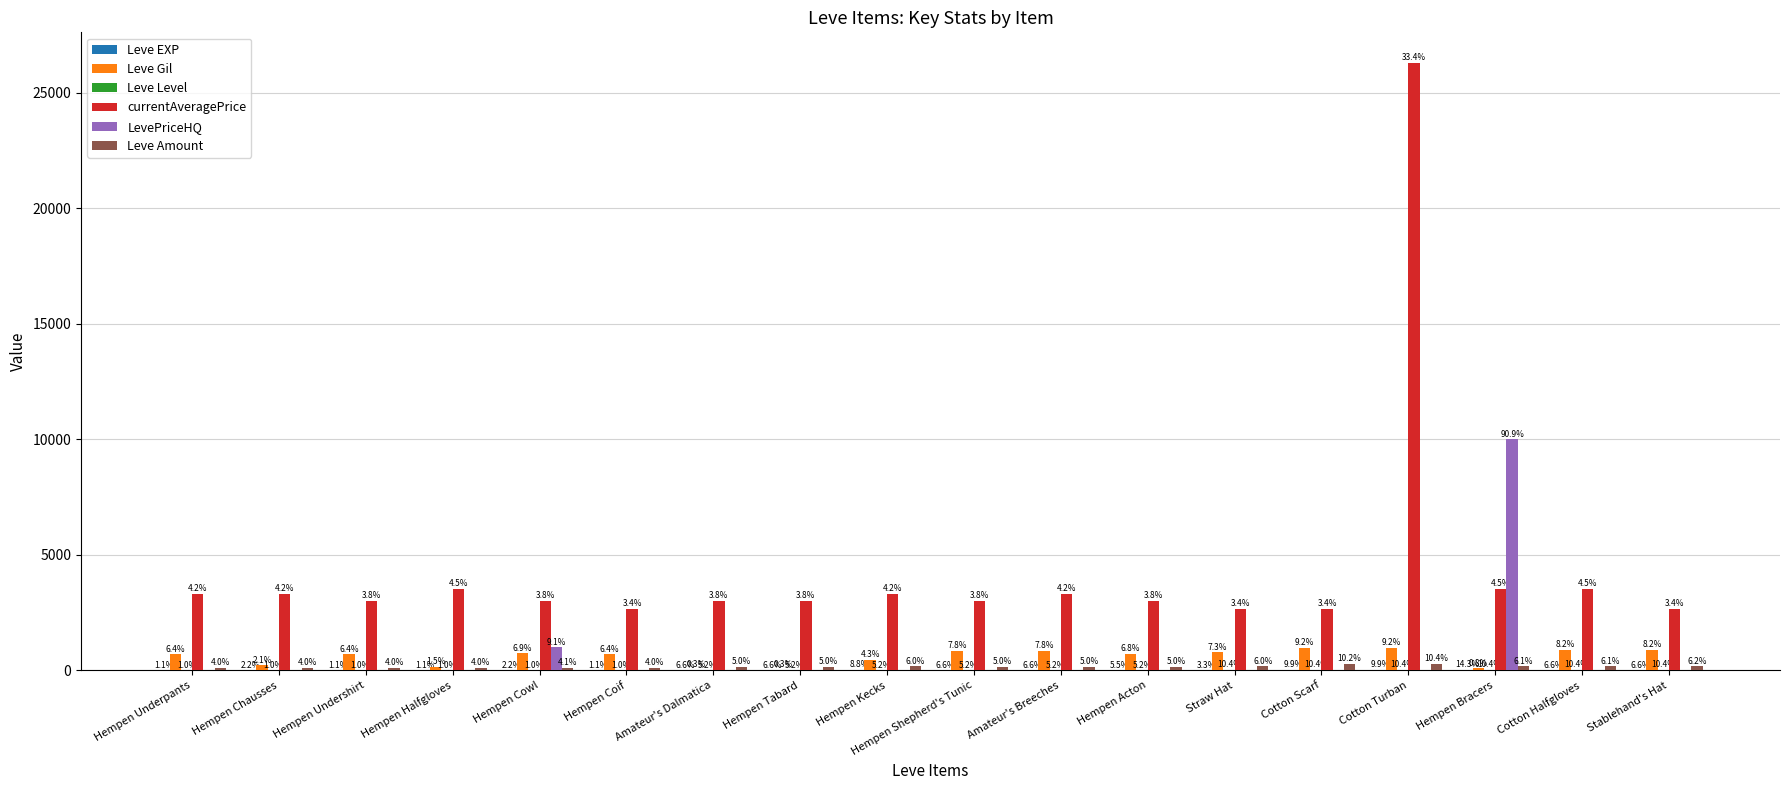

What is the sum of the Leve EXP values at Cotton Turban and Hempen Tabard?

15